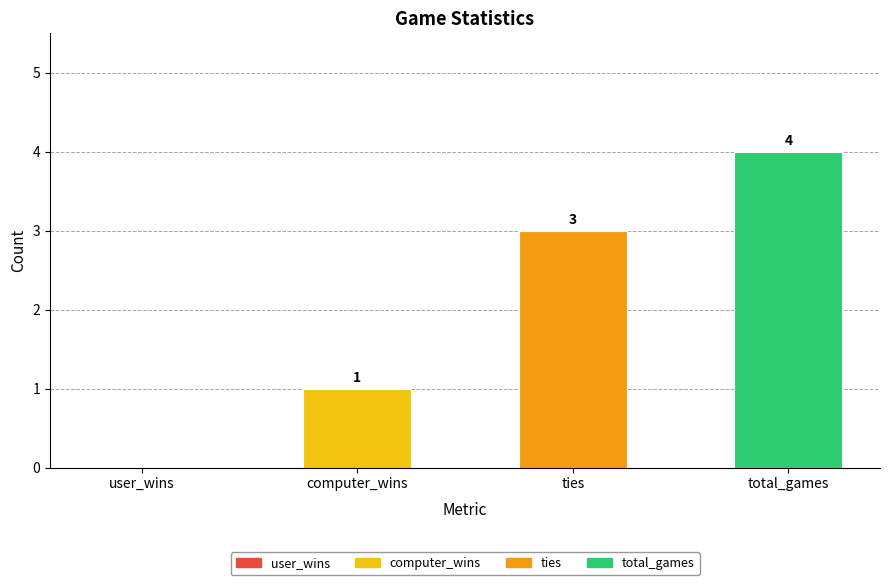

The value at user_wins is 2. True or false?

False